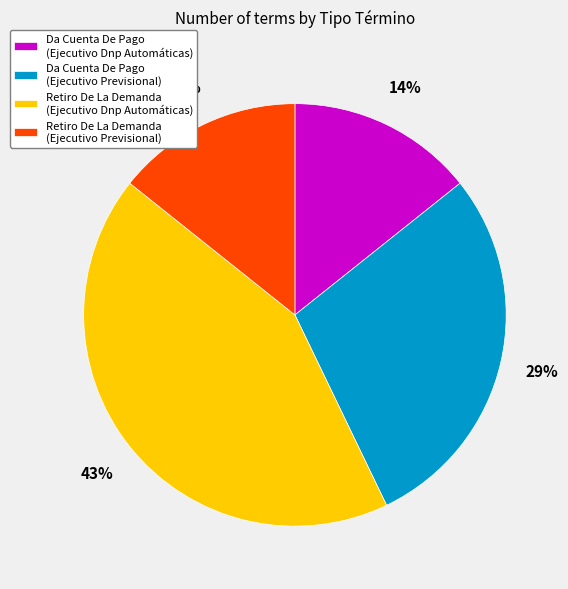

Is it true that Retiro De La Demanda (Ejecutivo Dnp Automáticas) is 43% of the pie?

True